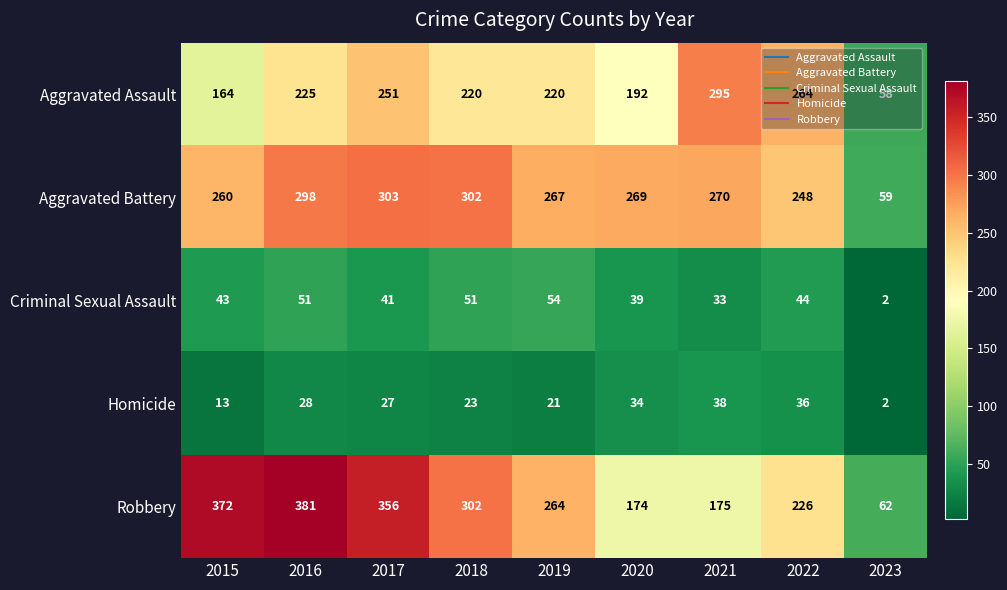

Where does the Homicide series first go above 27?

2016